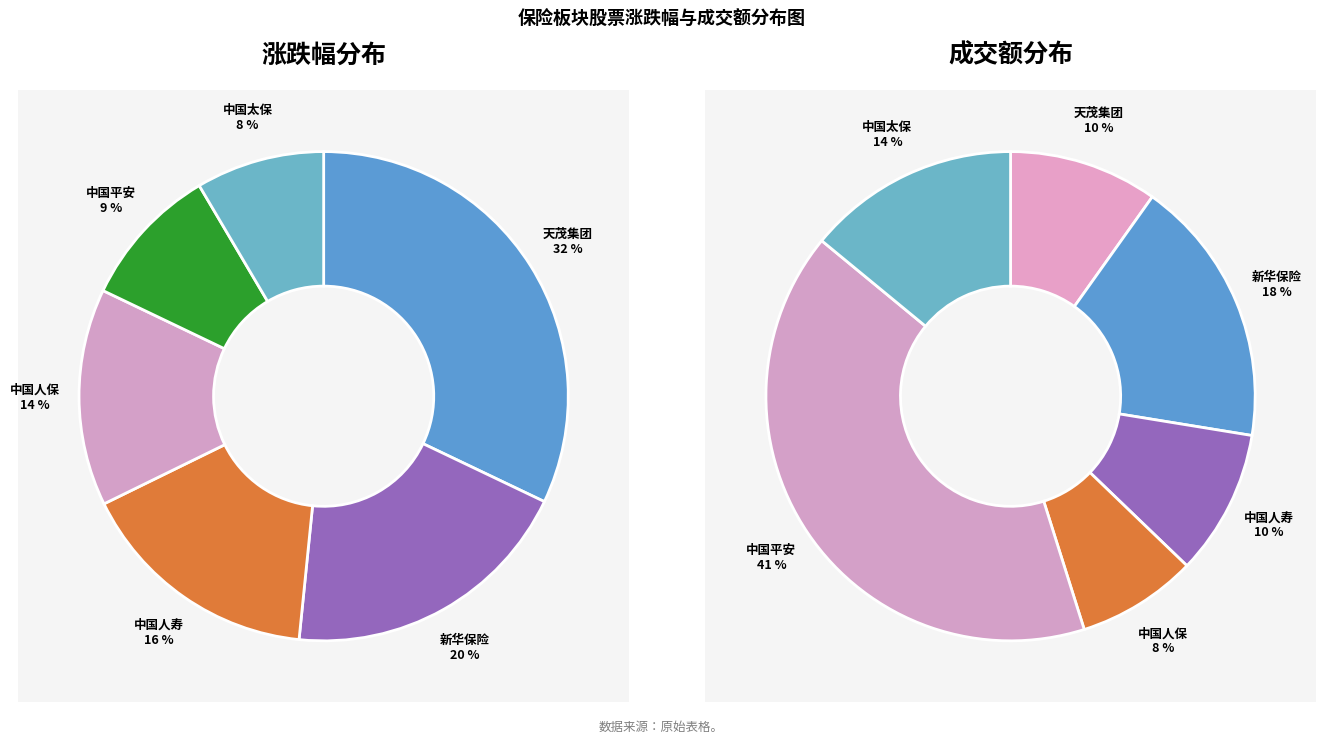

True or false: 中国人保 accounts for 1% of the total.

False